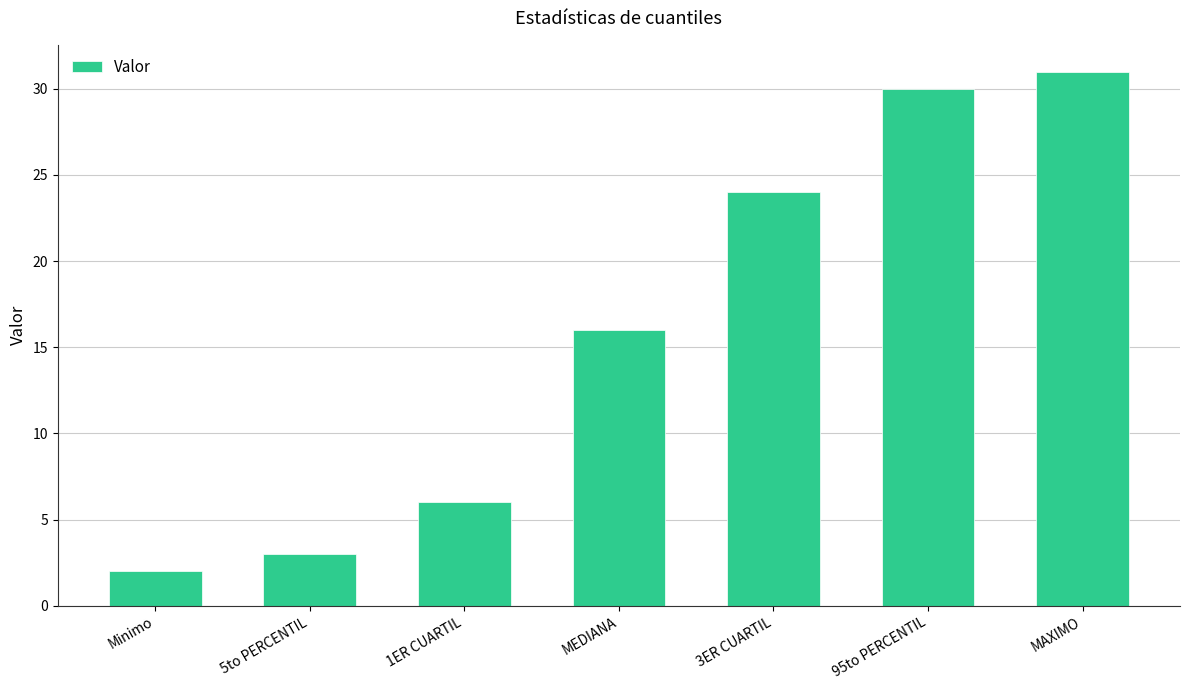

Where is the data nearest to the value 16?

MEDIANA